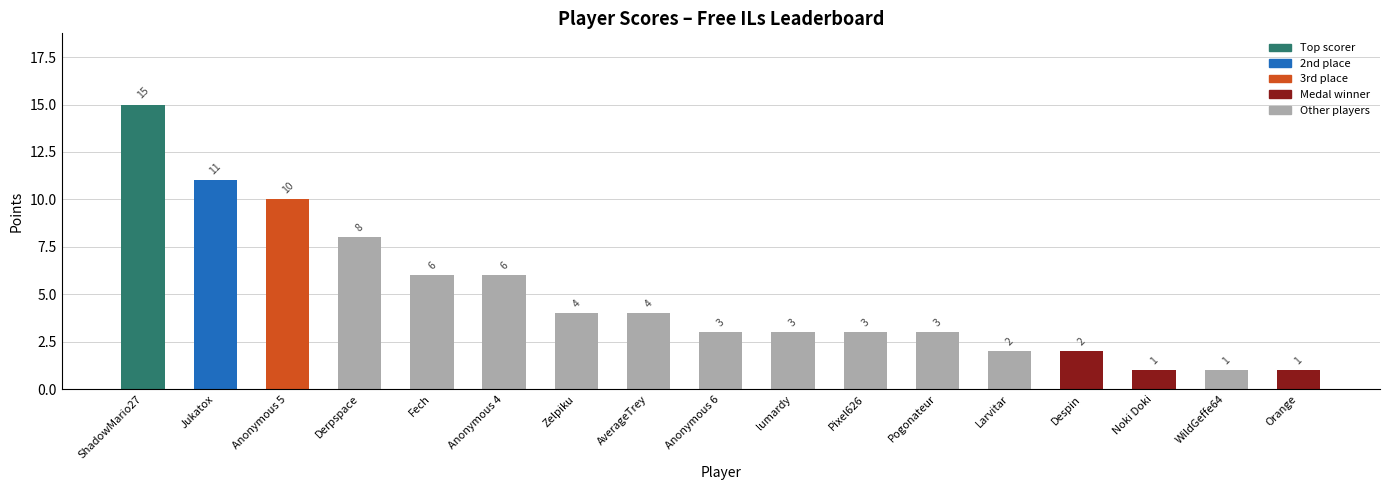

What is the sum of the values at Anonymous 5 and Anonymous 4?

16